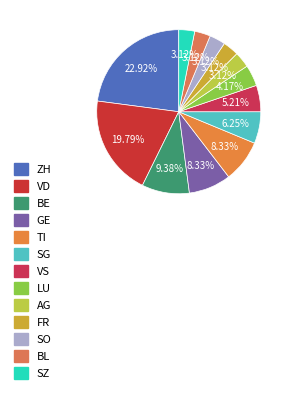

Does BE account for over 50% of the chart?

No